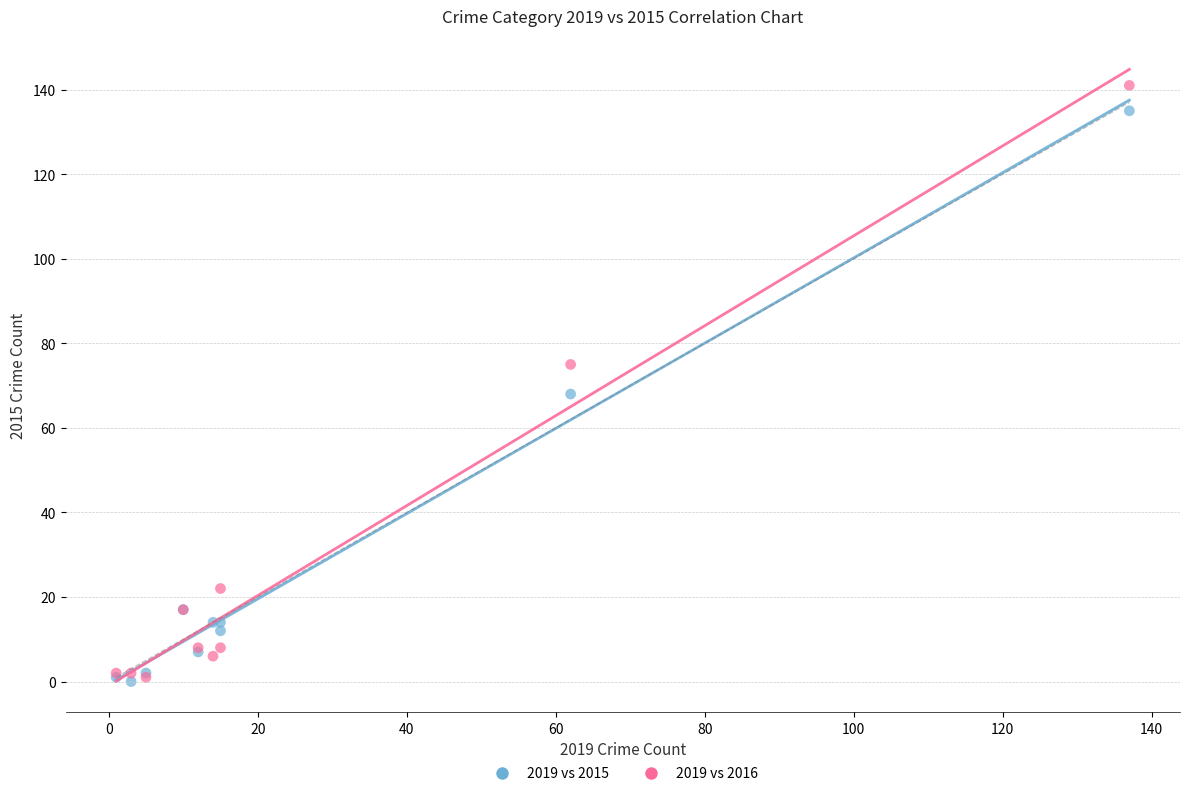

Across all series, what Y value is closest to 70?

68